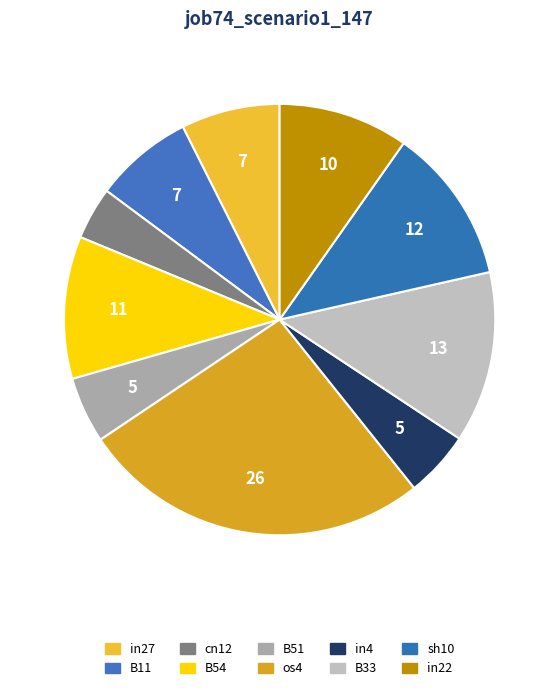

Which slice is the largest?

os4